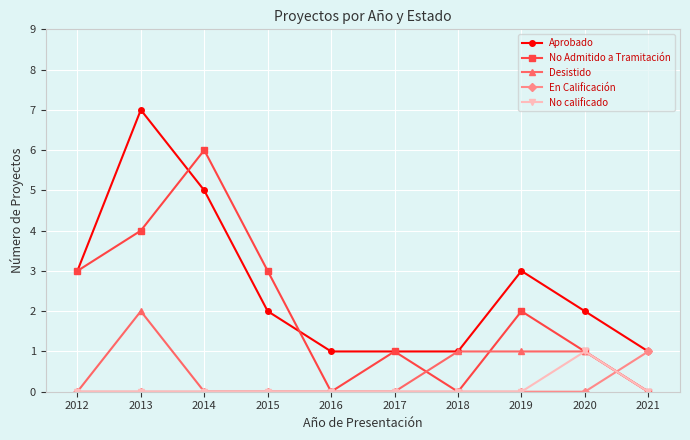

At which category is the sum across all series the highest?

2013